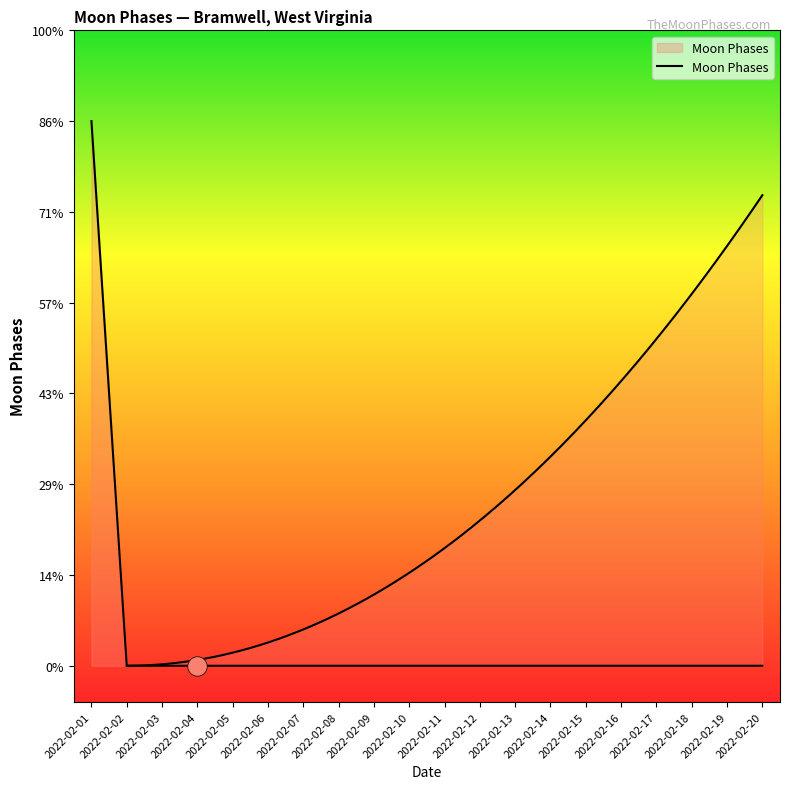

How many lines are shown in the chart?

1